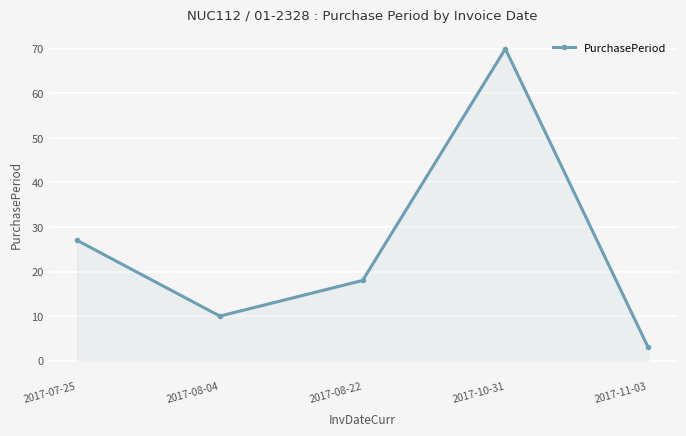

What is the difference between the values at 2017-10-31 and 2017-08-04?

60